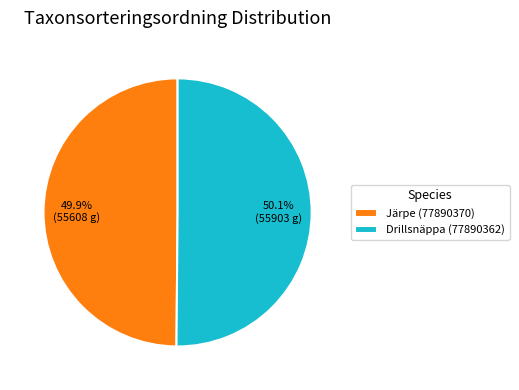

What percentage is the Järpe (77890370) slice, to the nearest percent?

50%